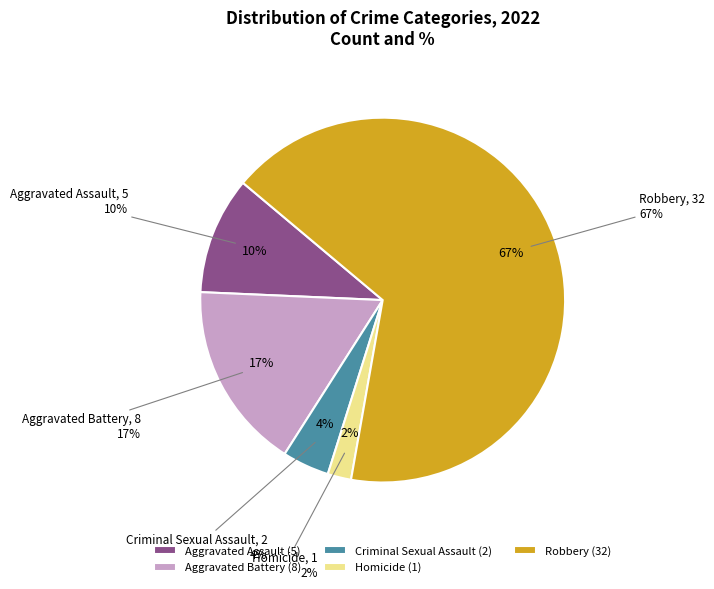

Approximately how many times larger is the value at Aggravated Assault compared to Aggravated Battery?

0.6